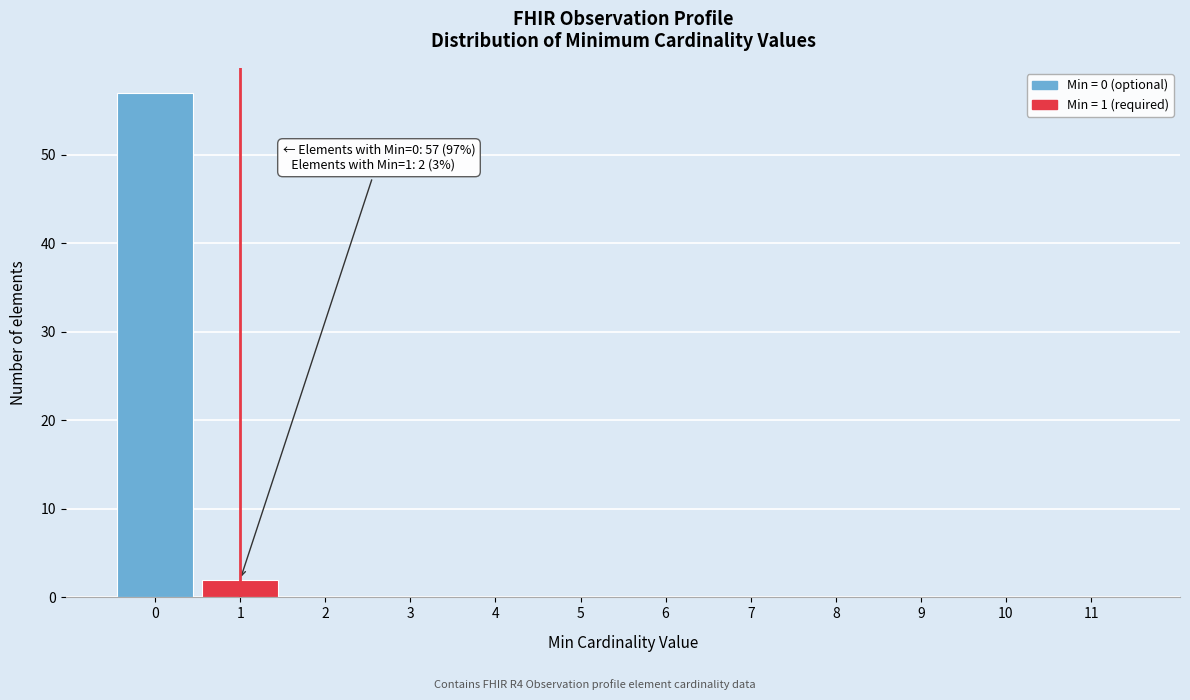

Which range on the x-axis has the tallest bar?

-0.5 to 0.5